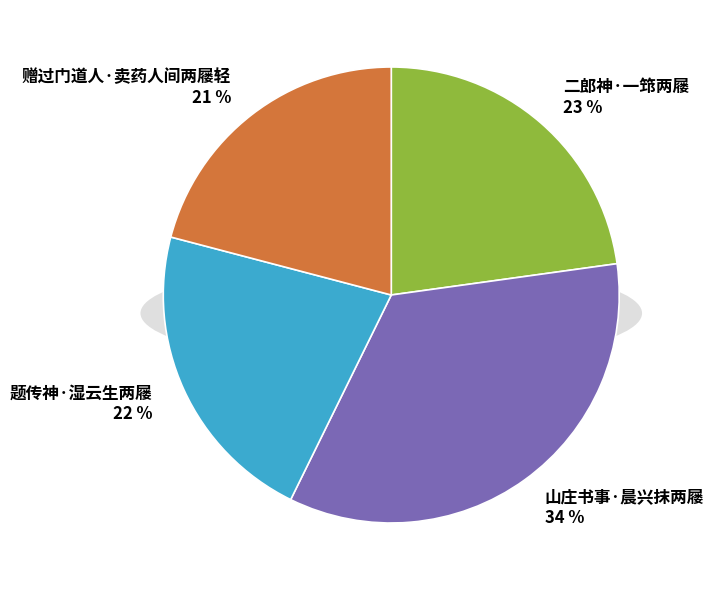

What portion of the pie excludes 山庄书事·晨兴抹两屦?

65.5%